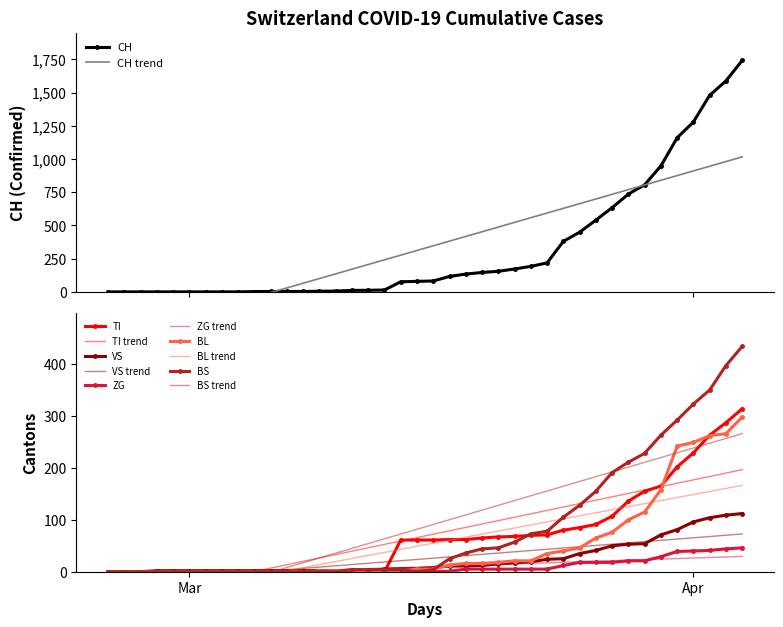

What is the average value of the BL series?

52